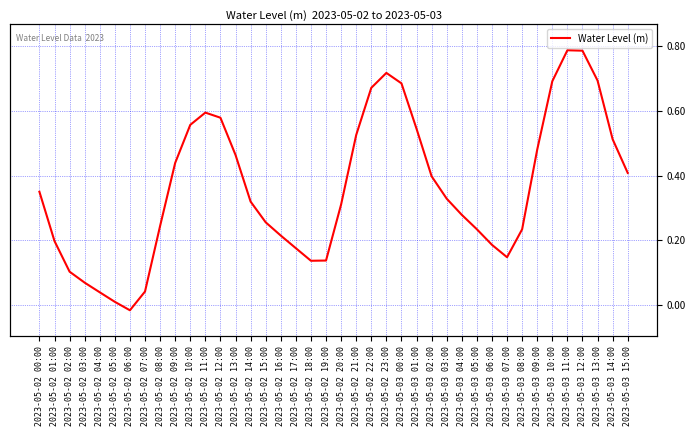

What is the difference between the maximum and second lowest values?

0.8